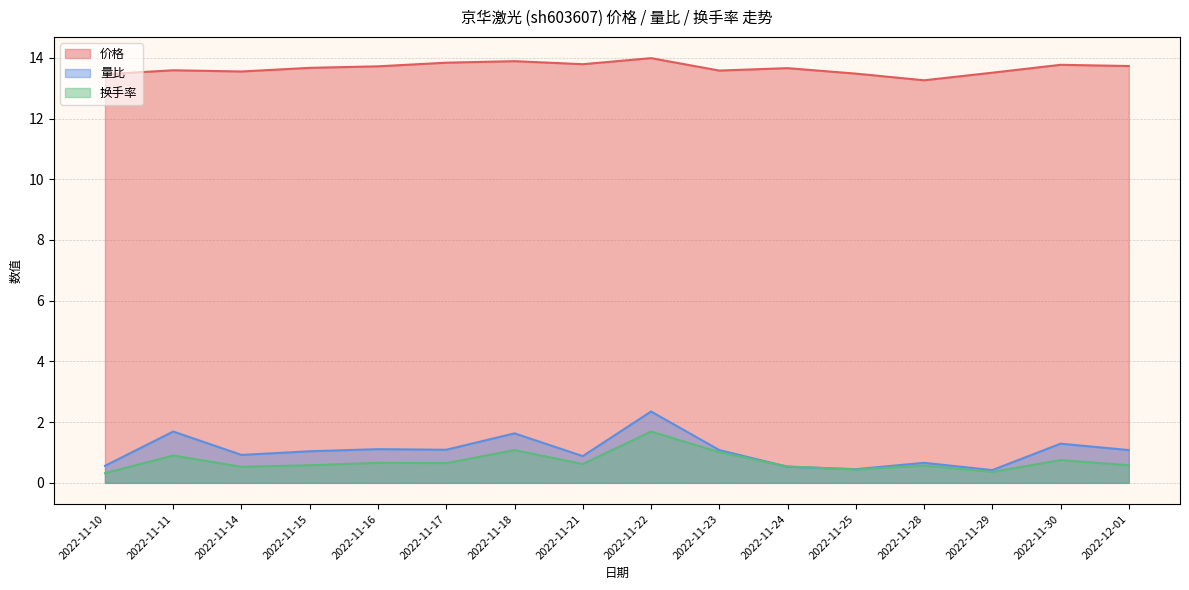

Read the 价格 value at 2022-11-30.

13.8